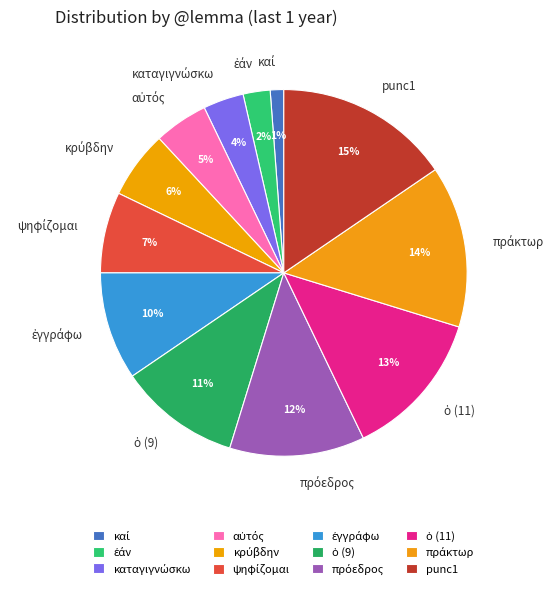

Which slice is the largest?

punc1